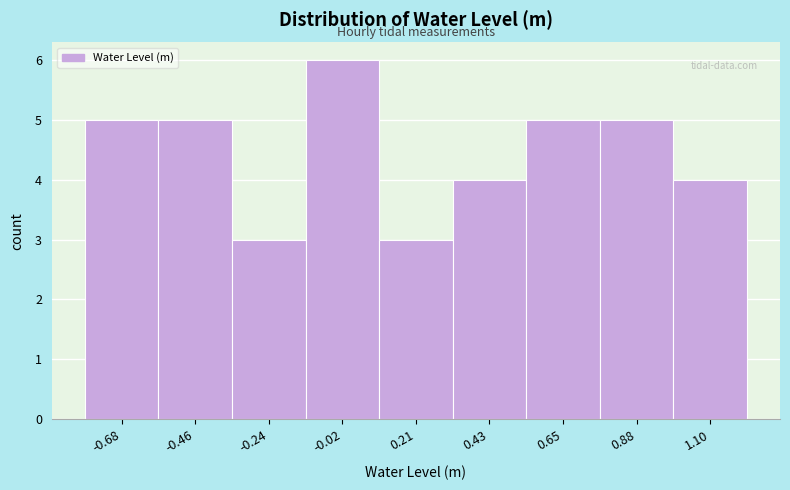

Over which range of the x-axis is the bar tallest?

-0.15 to 0.10